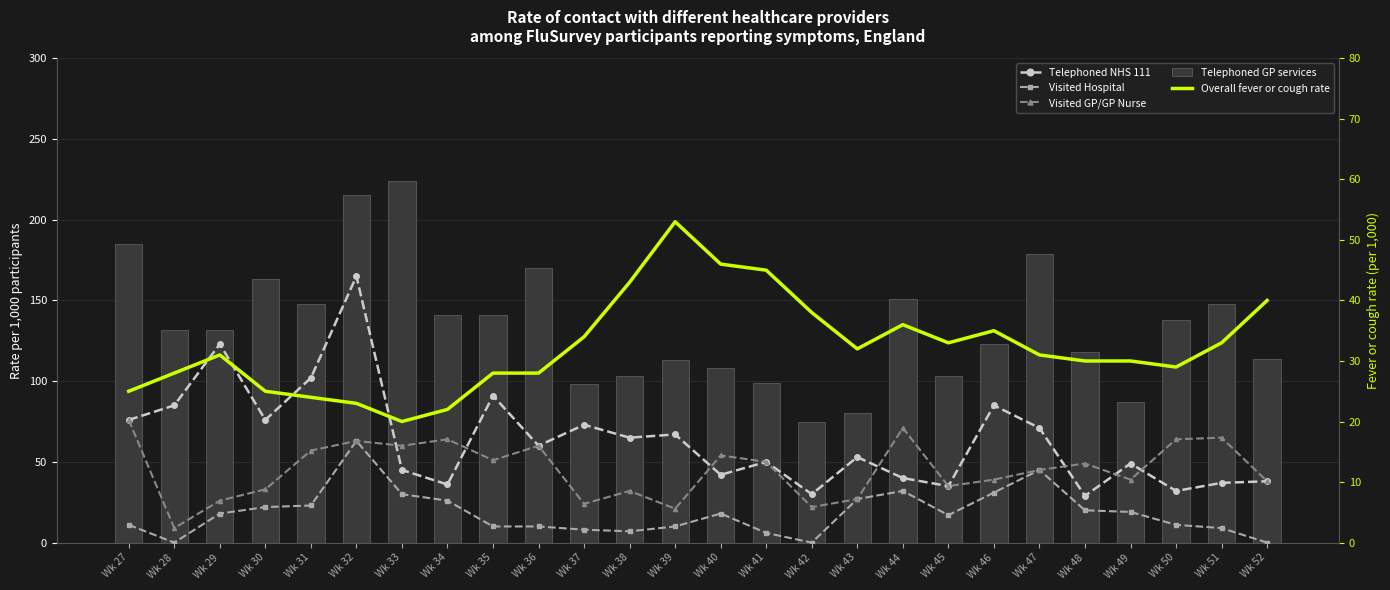

What is the highest value of the Overall fever or cough rate series?

53